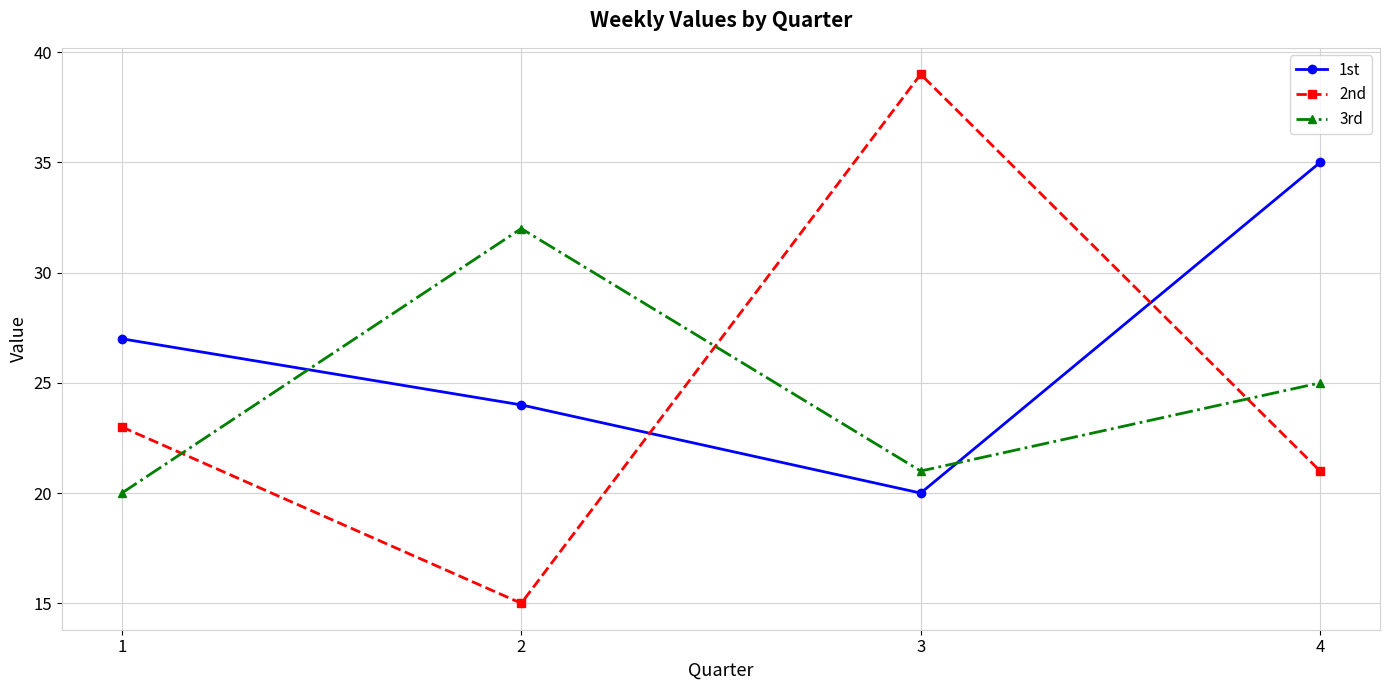

How many times do 2nd and 1st cross each other?

2